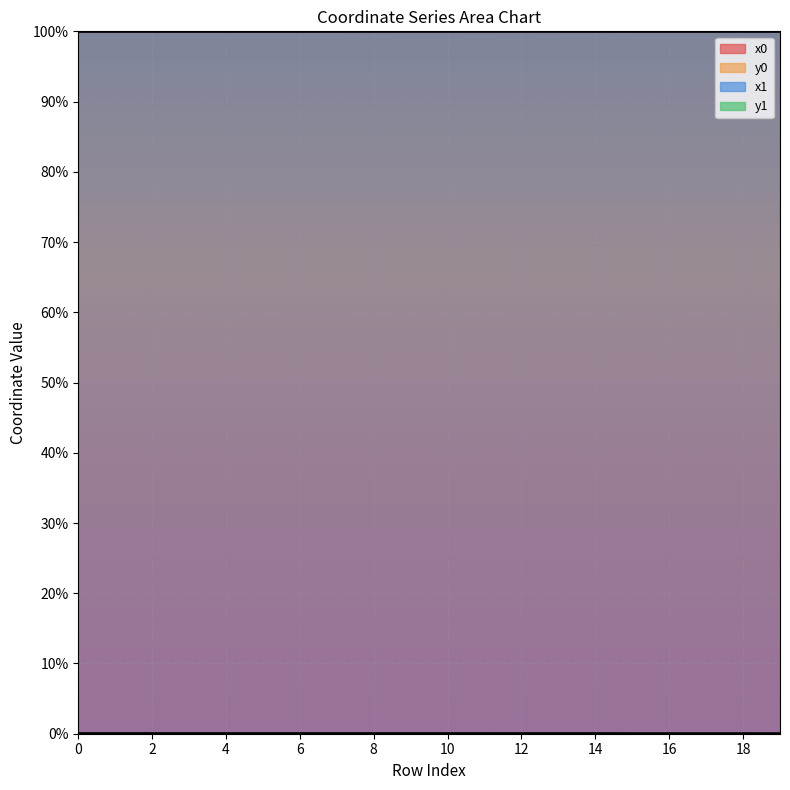

True or false: y1 and x0 cross at least once.

False